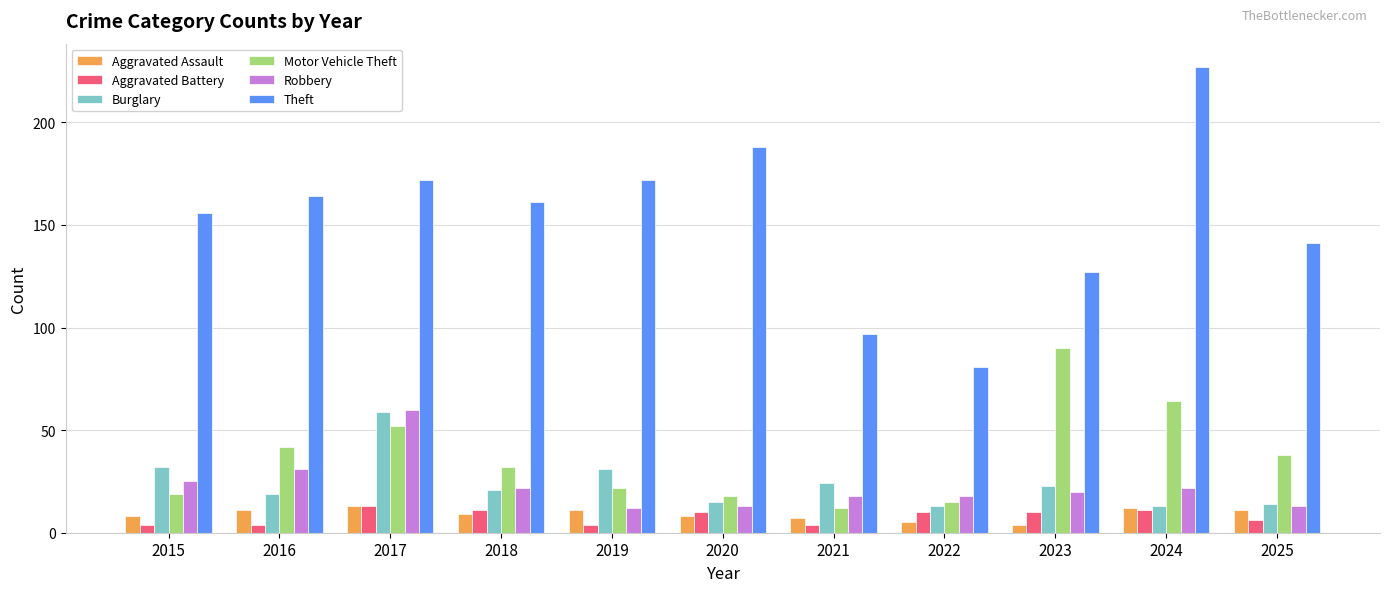

What is the greatest value displayed?

227